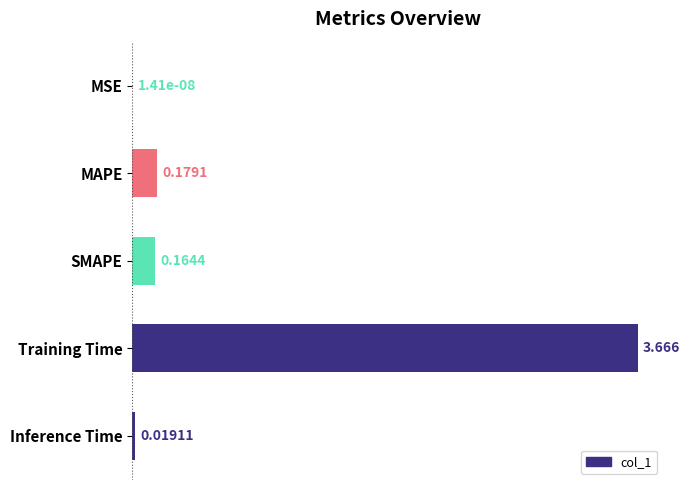

Which label corresponds to the largest value in the chart?

Training Time